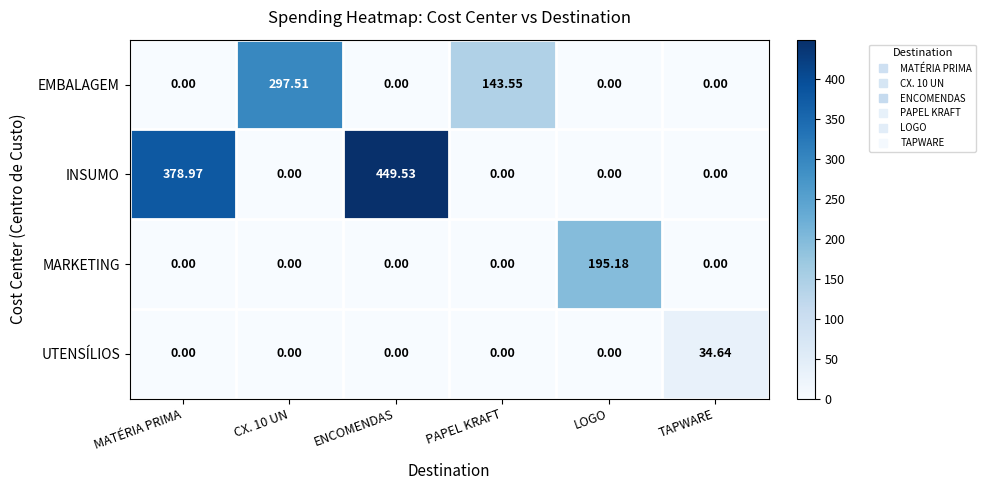

What is the greatest value displayed?

449.5